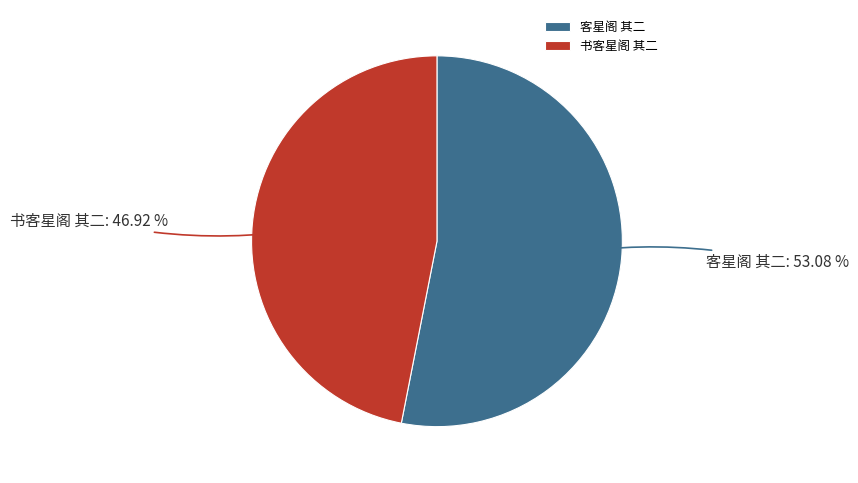

Is it true that 客星阁 其二 is 67% of the pie?

False